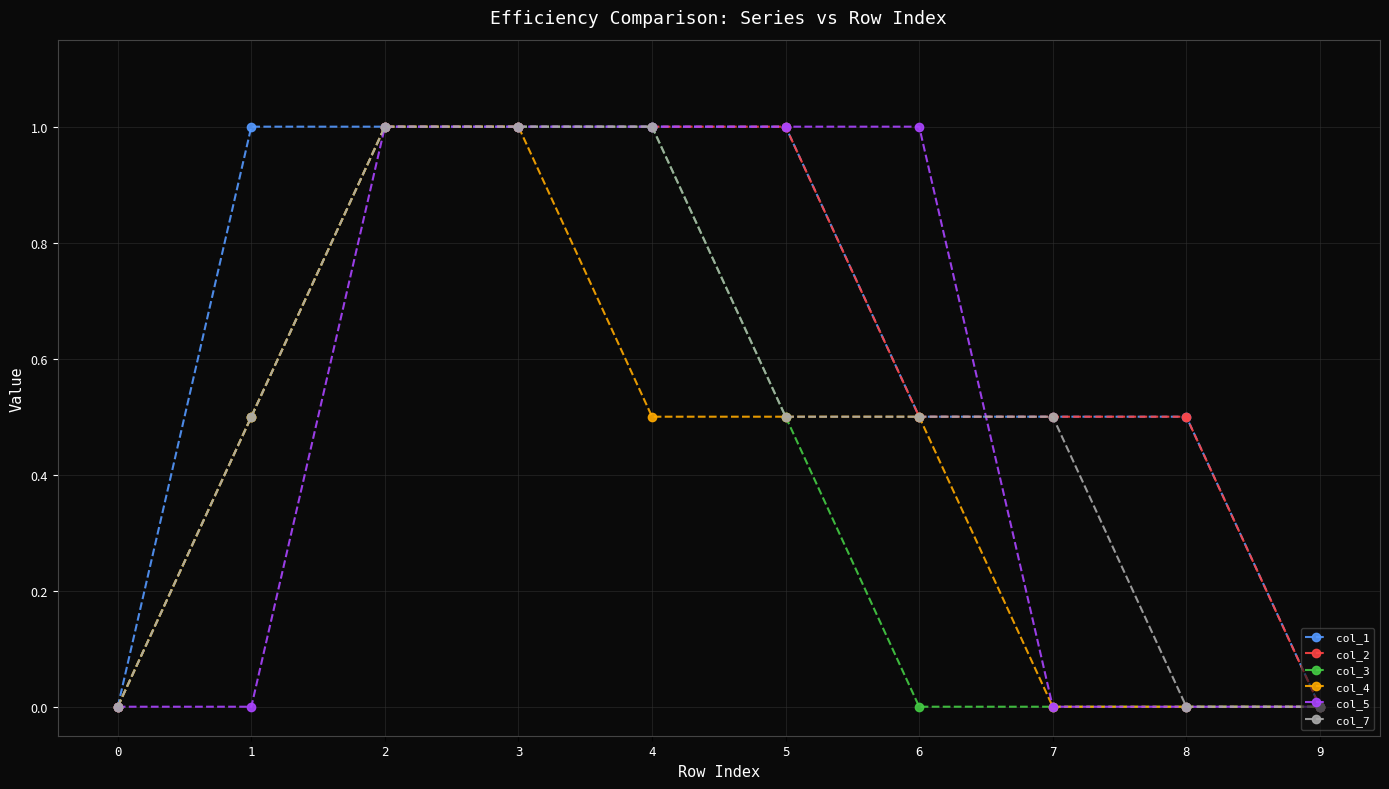

What is the maximum value for col_4?

1.0